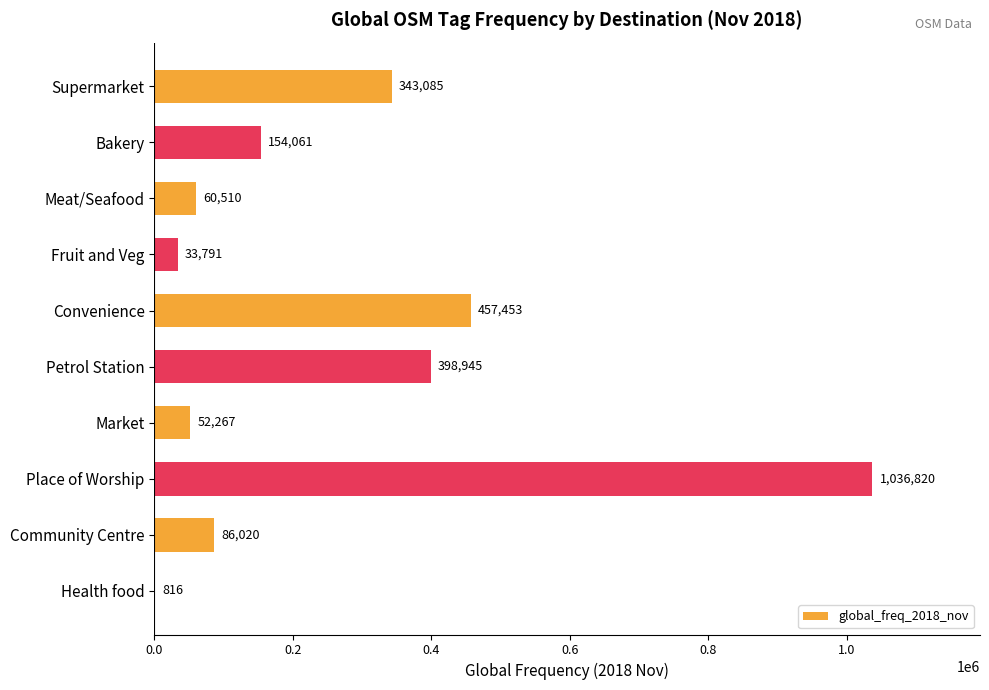

How many categories are shown in the chart?

10